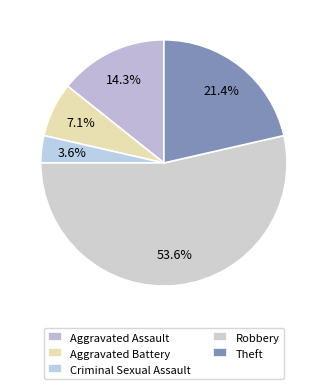

To the nearest percent, what is the combined percentage of Aggravated Assault and Criminal Sexual Assault?

18%